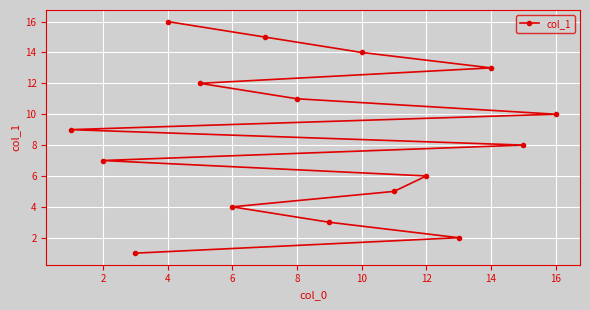

How many lines are shown in the chart?

1